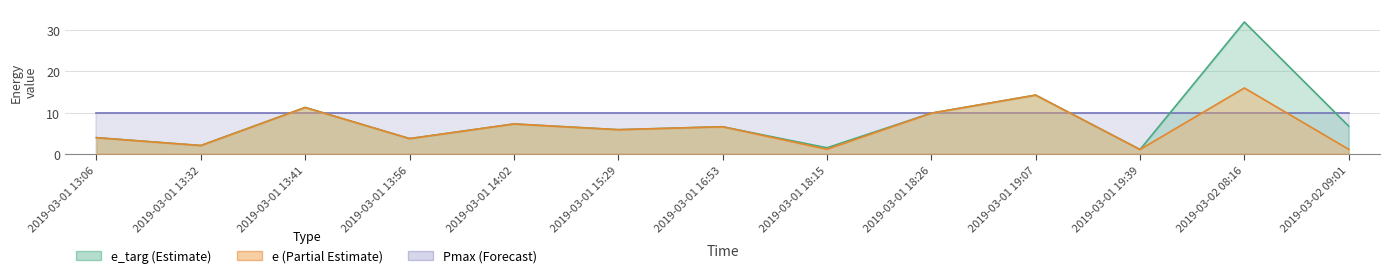

What is the value of the e point at the 6th from the left?

5.9